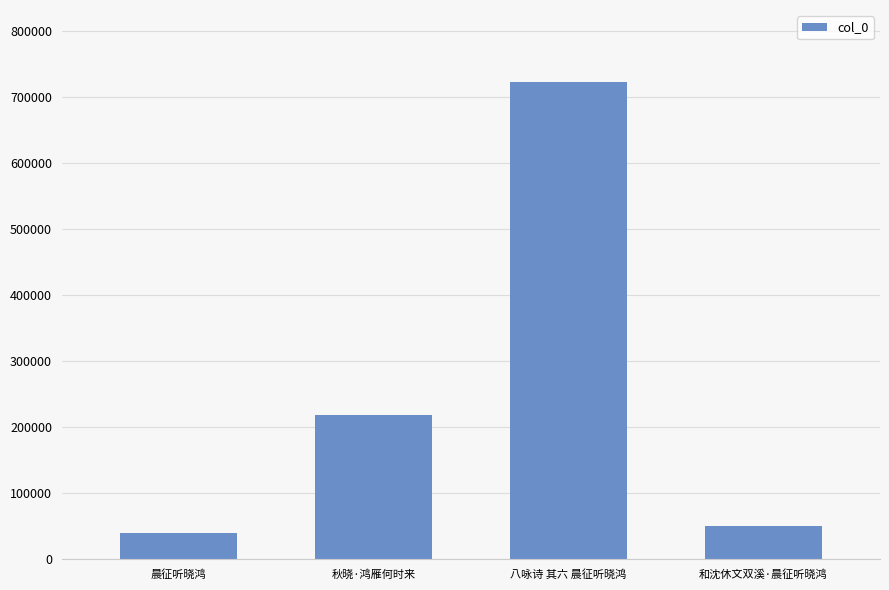

Which category has the lowest value across all series?

晨征听晓鸿